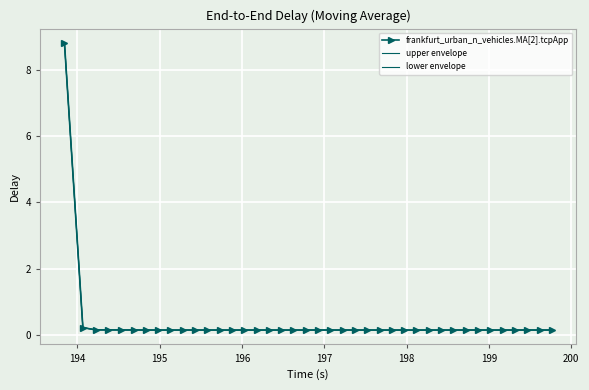

Reading left to right, list all the values displayed in this chart.

frankfurt_urban_n_vehicles.MA[2].tcpApp: 8.8	0.2	0.1	0.1	0.1	0.1	0.1	0.1	0.1	0.1	0.1	0.1	0.1	0.1	0.1	0.1	0.1	0.1	0.1	0.1	0.1	0.1	0.1	0.1	0.1	0.1	0.1	0.1	0.1	0.1	0.1	0.1	0.1	0.1	0.1	0.1	0.1	0.1	0.1	0.1
upper envelope: 8.8	0.2	0.1	0.1	0.1	0.1	0.1	0.1	0.1	0.1	0.1	0.1	0.1	0.1	0.1	0.1	0.1	0.1	0.1	0.1	0.1	0.1	0.1	0.1	0.1	0.1	0.1	0.1	0.1	0.1	0.1	0.1	0.1	0.1	0.1	0.1	0.1	0.1	0.1	0.1
lower envelope: 8.8	0.2	0.1	0.1	0.1	0.1	0.1	0.1	0.1	0.1	0.1	0.1	0.1	0.1	0.1	0.1	0.1	0.1	0.1	0.1	0.1	0.1	0.1	0.1	0.1	0.1	0.1	0.1	0.1	0.1	0.1	0.1	0.1	0.1	0.1	0.1	0.1	0.1	0.1	0.1